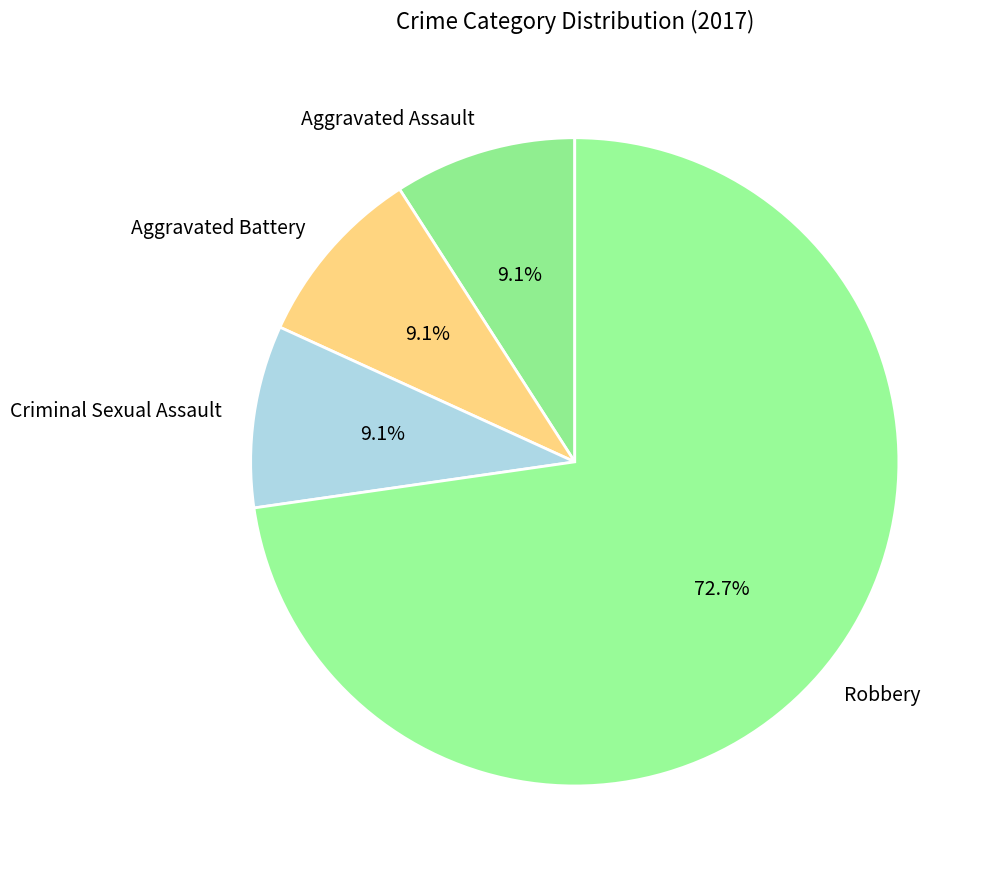

Is there any slice that represents more than half of the pie?

Yes